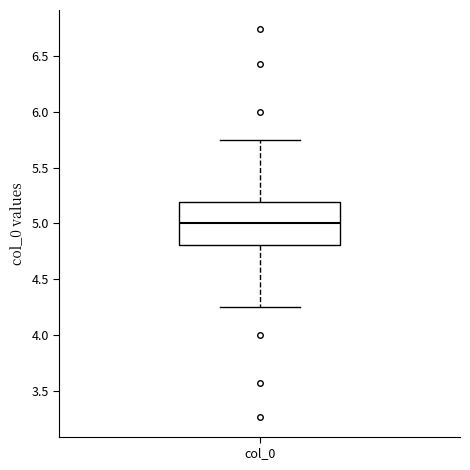

Where does the upper whisker of the box for col_0 end on the y-axis? The values are not printed on the chart, so give them approximately, as read against the axis.

5.75